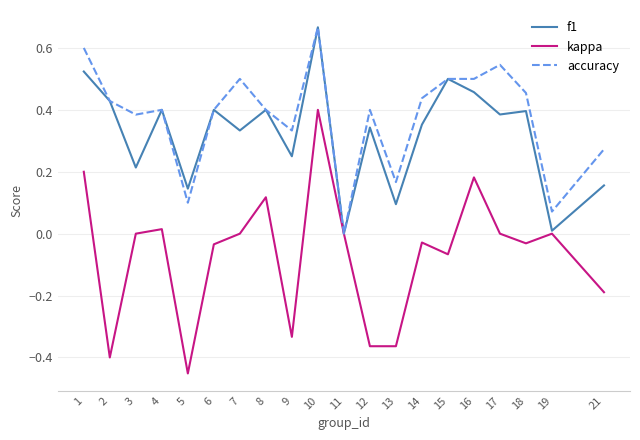

Count the number of data series in this chart.

3